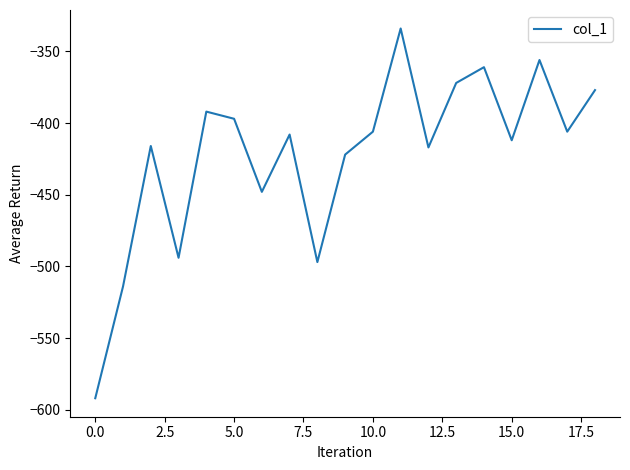

What is the difference between the maximum and minimum values?

258